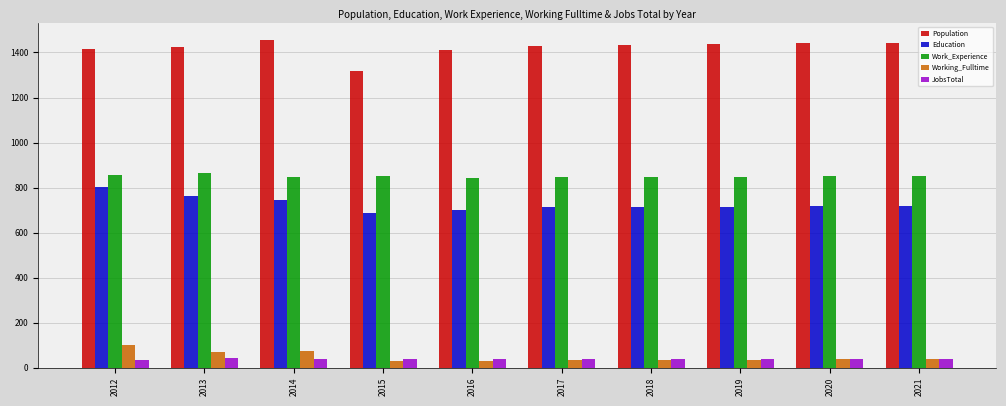

What is the difference between the maximum and minimum values in the Population series?

138